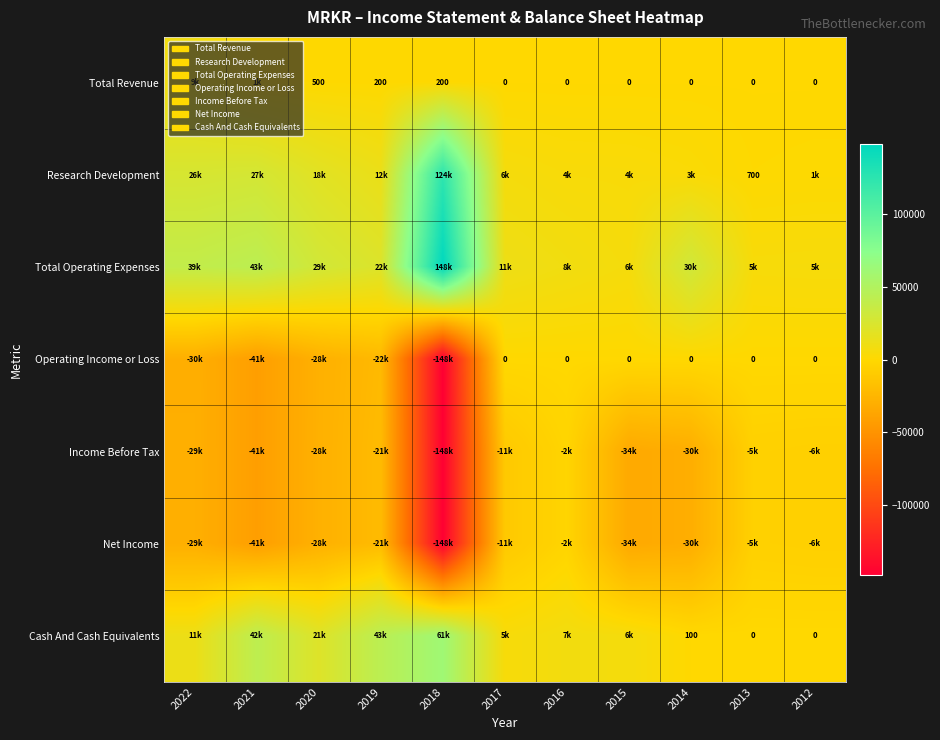

True or false: Total Operating Expenses has a value of 2516 at 2016.

False